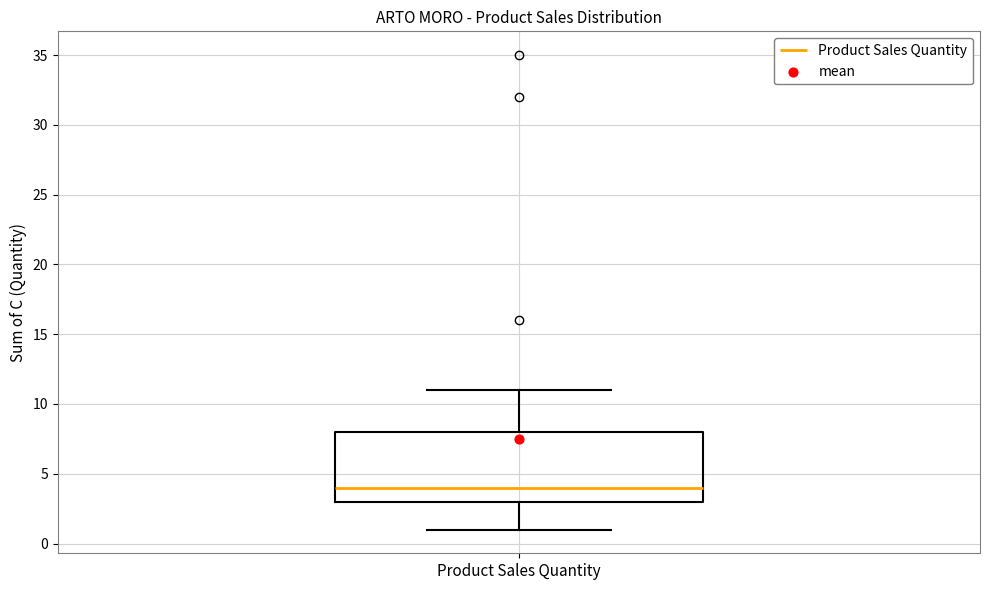

Where does the median line of the box for Product Sales Quantity sit on the y-axis? The values are not printed on the chart, so give them approximately, as read against the axis.

4